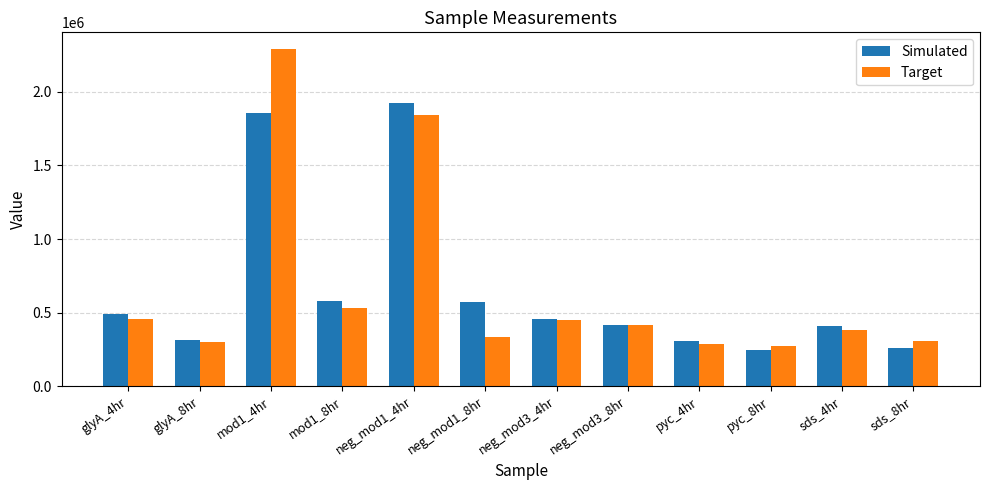

Which label corresponds to the largest value in the chart?

mod1_4hr